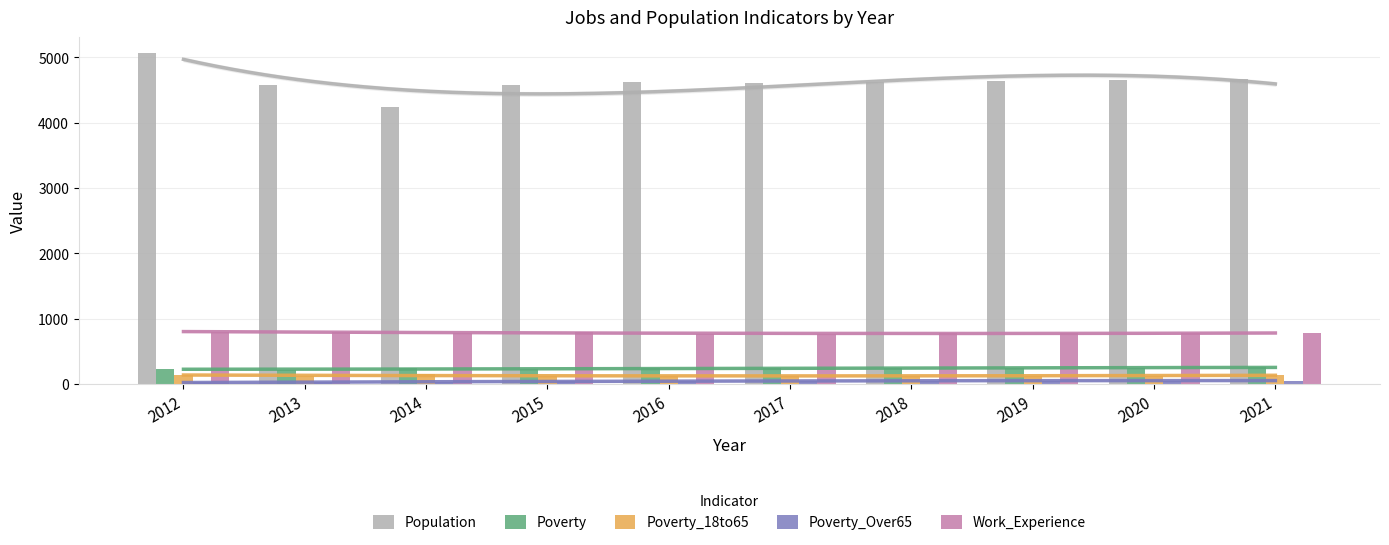

Is it true that Work_Experience equals 777 at 2020?

True